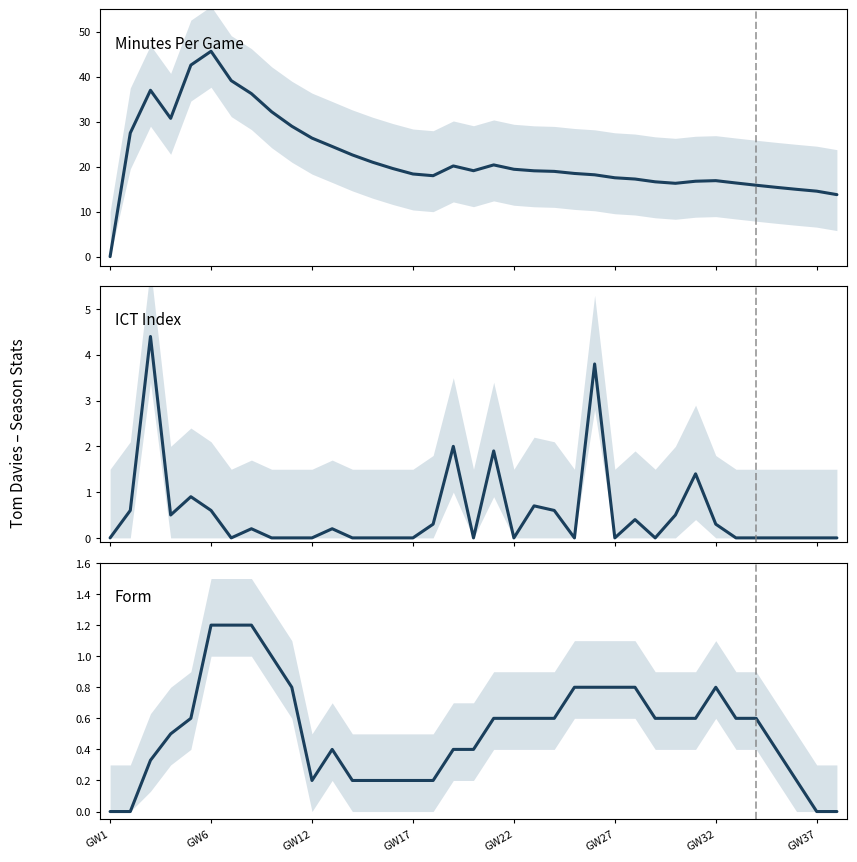

List the series in order of their peak value, highest first.

minutes_per_game, ict_index, form